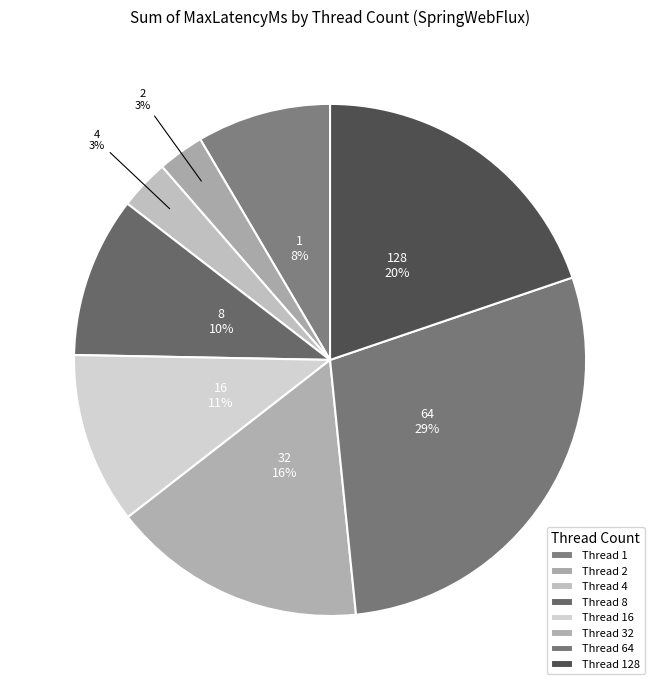

To the nearest percent, what is the average slice percentage?

12%